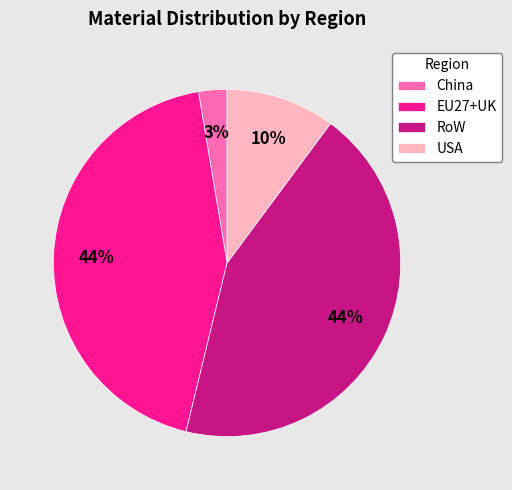

The RoW slice represents 54% of the pie. True or false?

False